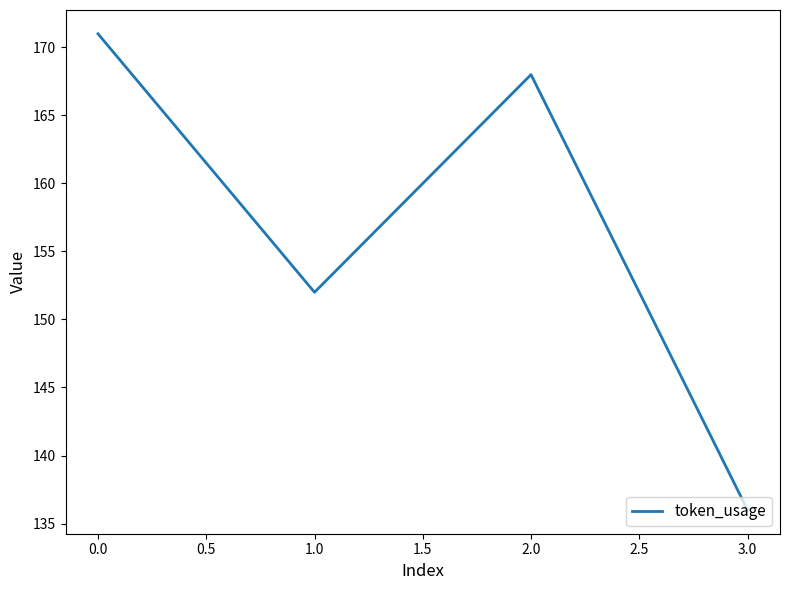

At which label does the data first exceed 168?

0.0